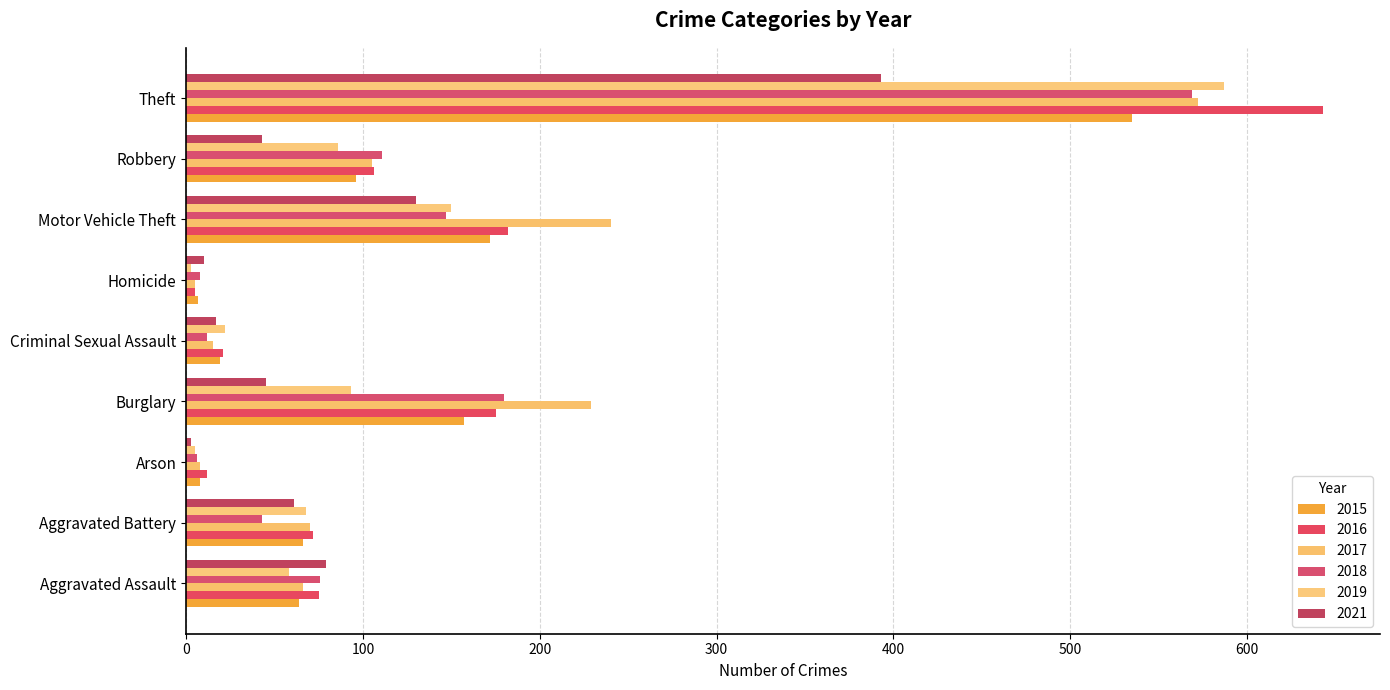

What is the label of the 5th bar from the right?

Criminal Sexual Assault